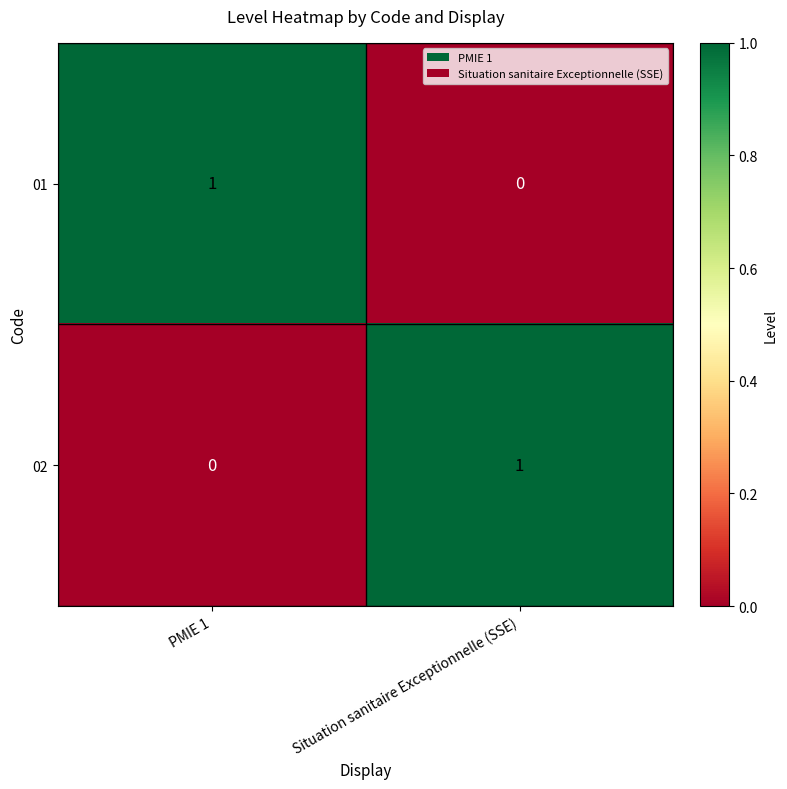

True or false: 02 has a value of 1 at Situation sanitaire Exceptionnelle (SSE).

True